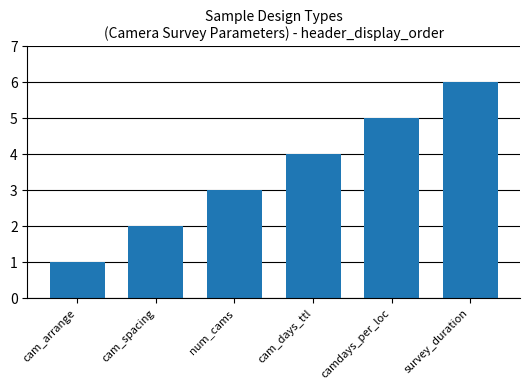

Which category has the highest value across all series?

survey_duration